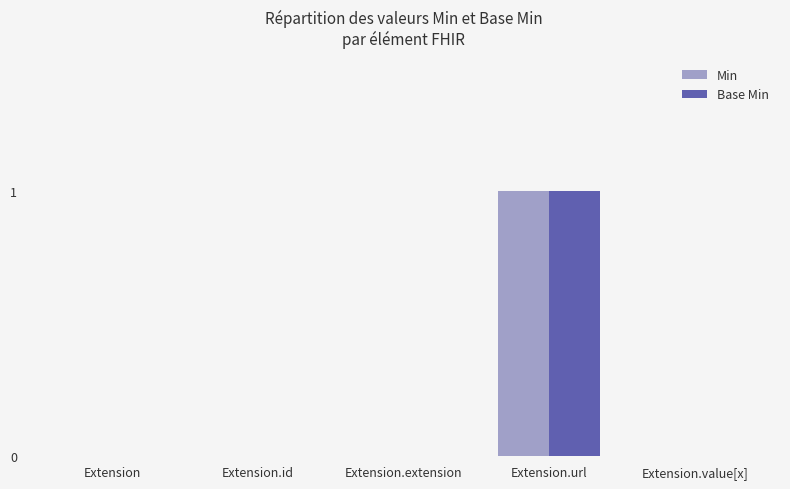

At which category is the sum across all series the highest?

Extension.url